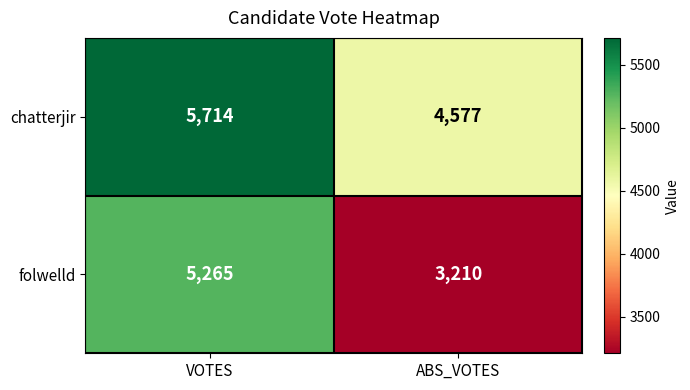

Which series has the largest total across all categories?

chatterjir